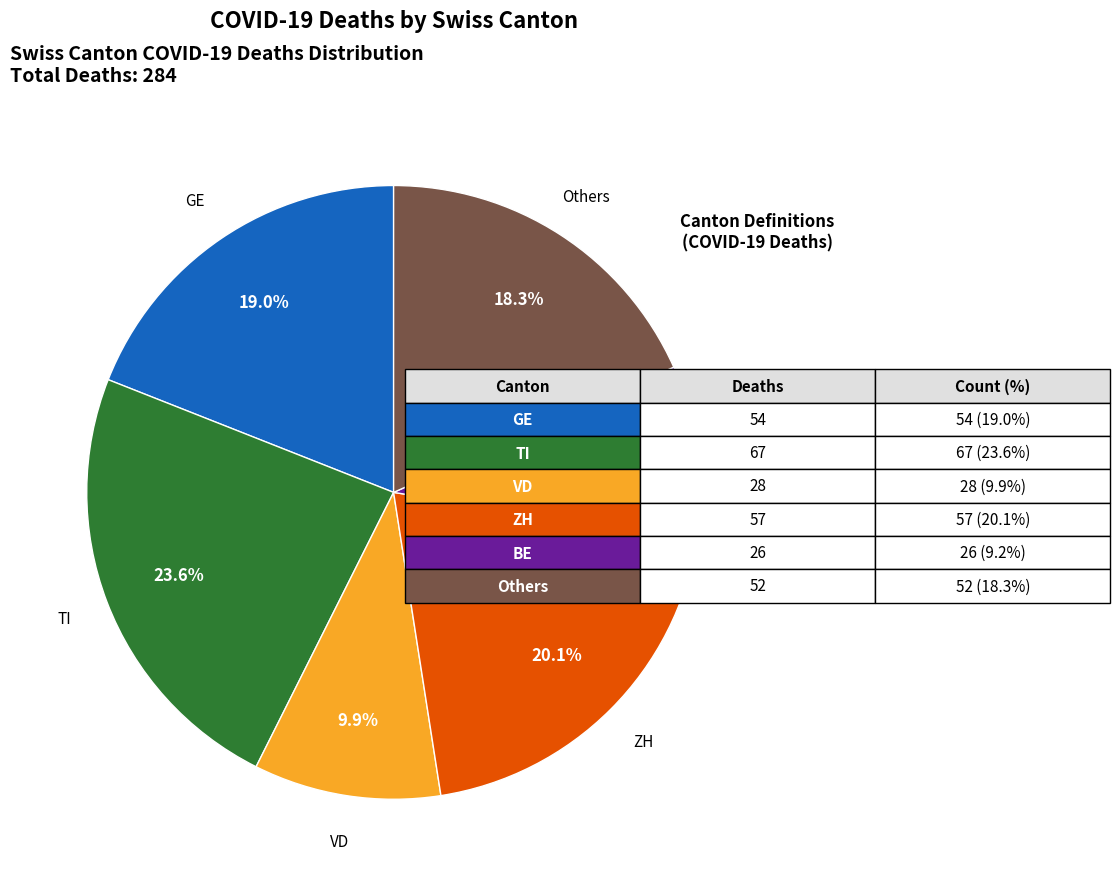

Between GE and Others, which is larger?

GE